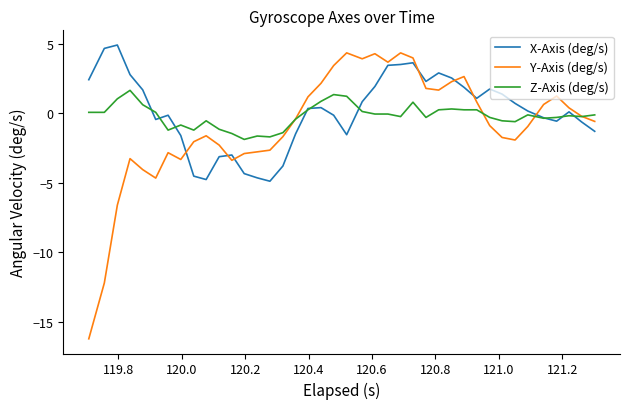

What is the minimum value for Z-Axis (deg/s)?

-1.9